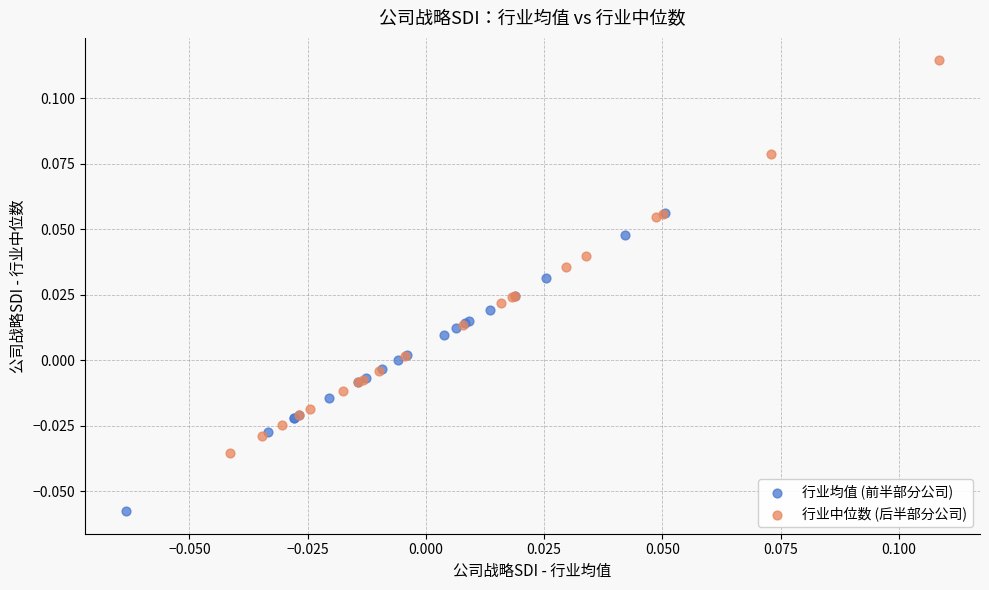

What are all the series names shown in the legend?

行业均值 (前半部分公司), 行业中位数 (后半部分公司)